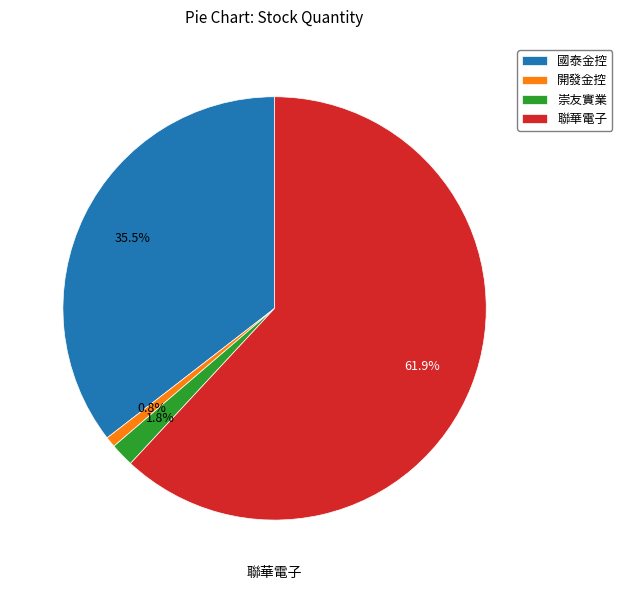

Between 崇友實業 and 國泰金控, which is larger?

國泰金控